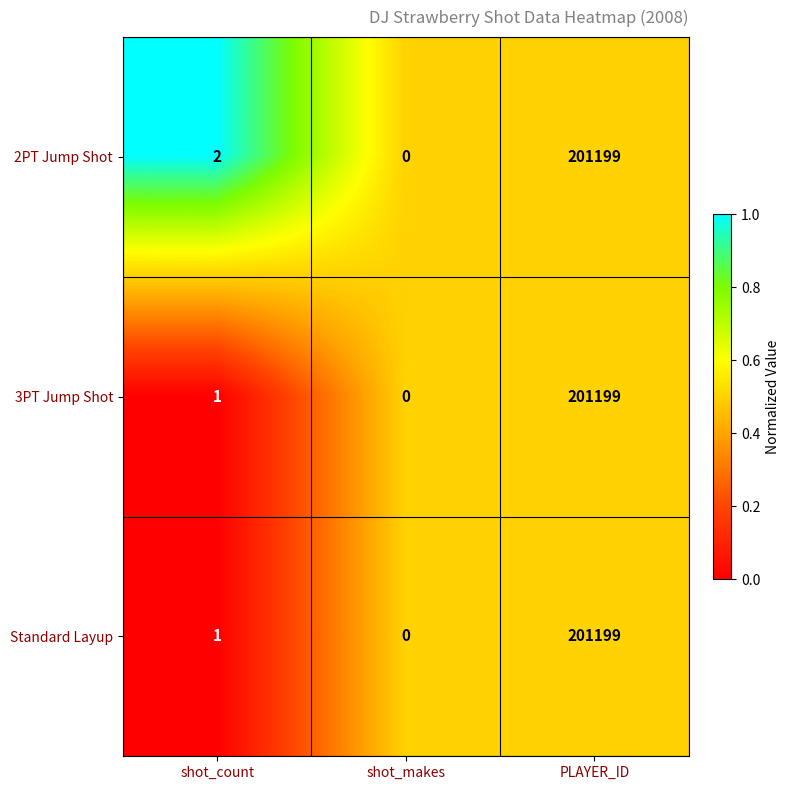

Is it true that Standard Layup equals 0 at shot_count?

False